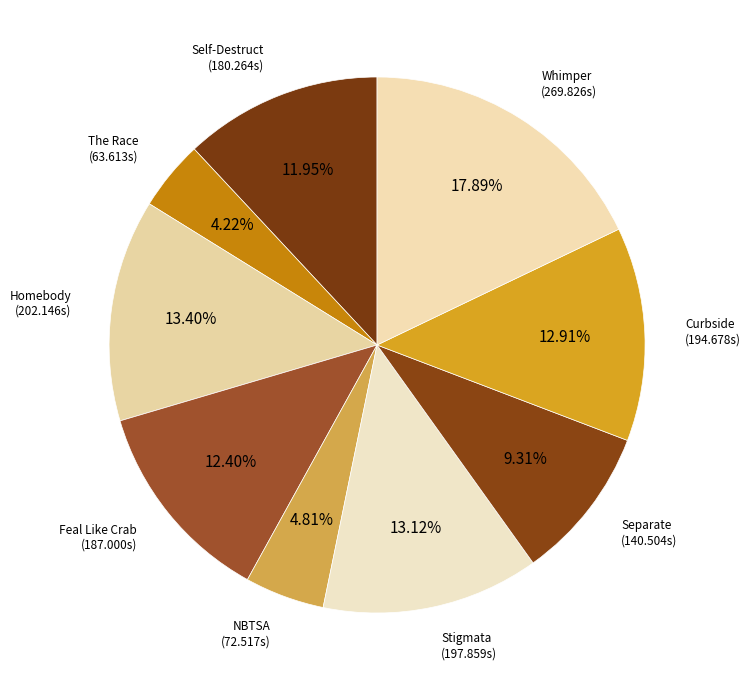

Does The Race account for over 50% of the chart?

No